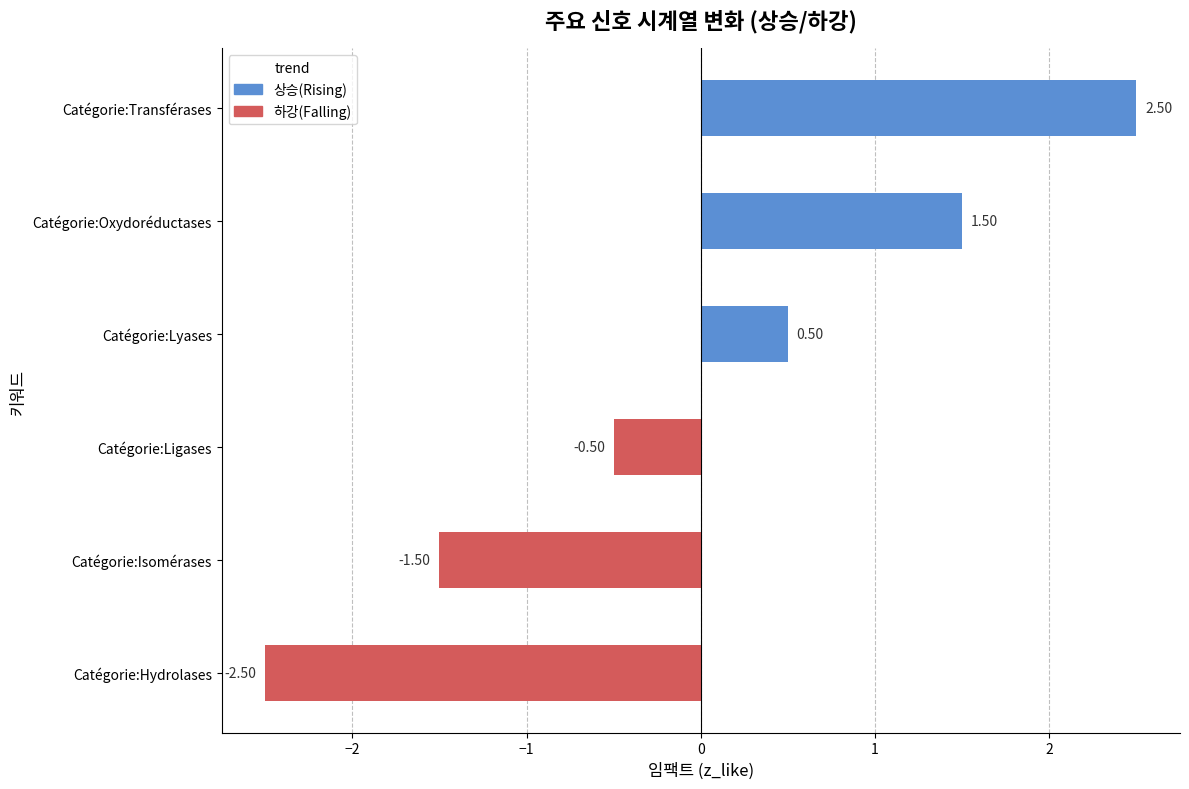

Rank the categories by value from highest to lowest.

Catégorie:Transférases, Catégorie:Oxydoréductases, Catégorie:Lyases, Catégorie:Ligases, Catégorie:Isomérases, Catégorie:Hydrolases